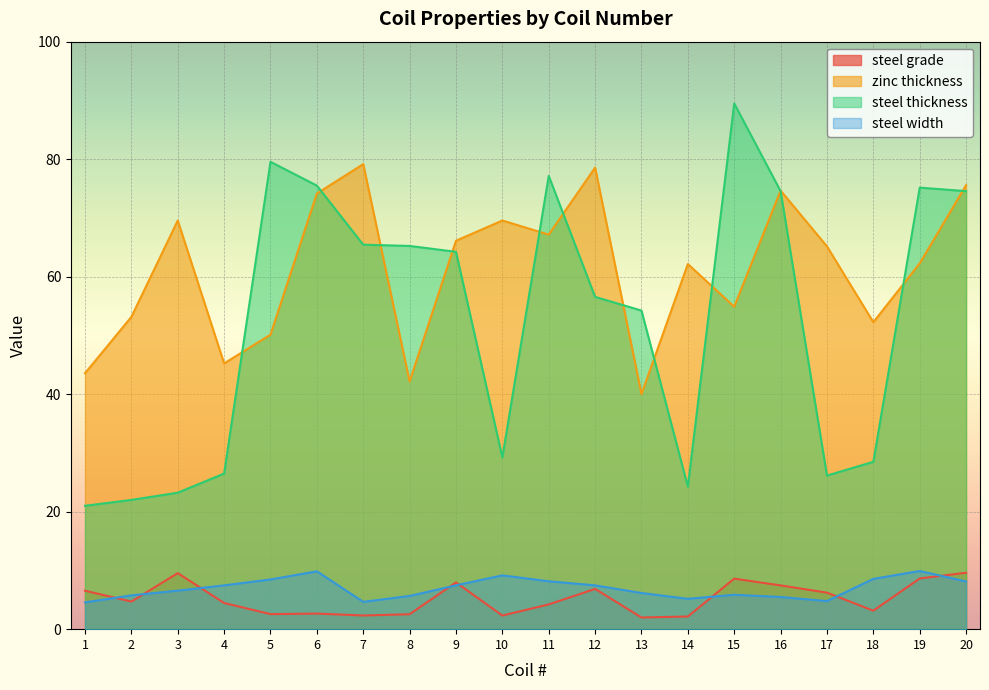

True or false: steel grade has a value of 7.5 at 16.

True